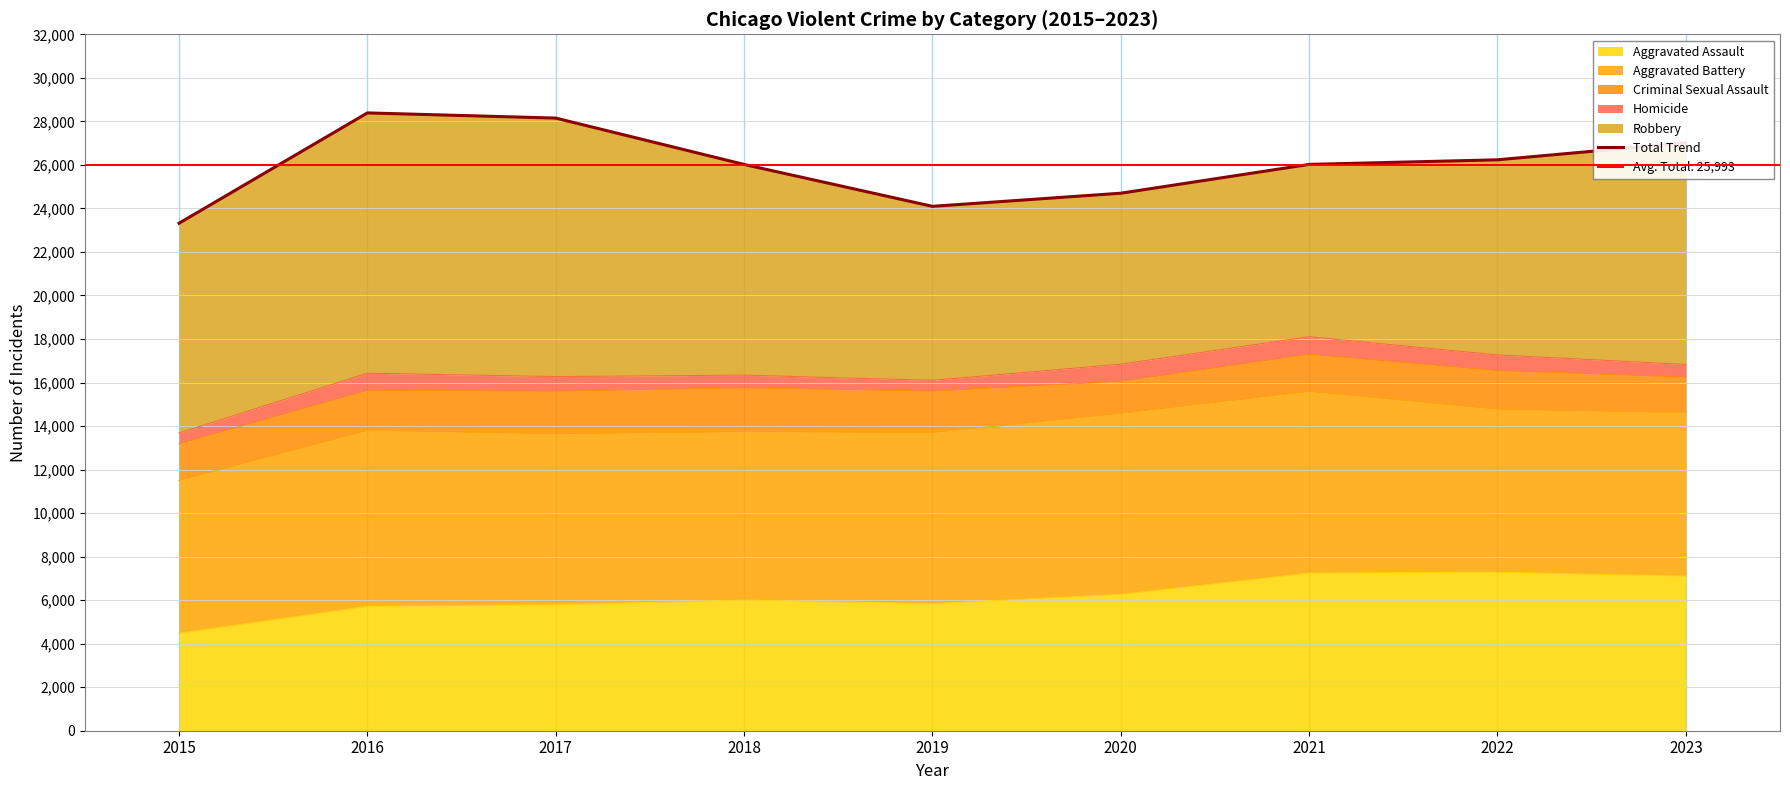

How many values are between 24698 and 27013?

5